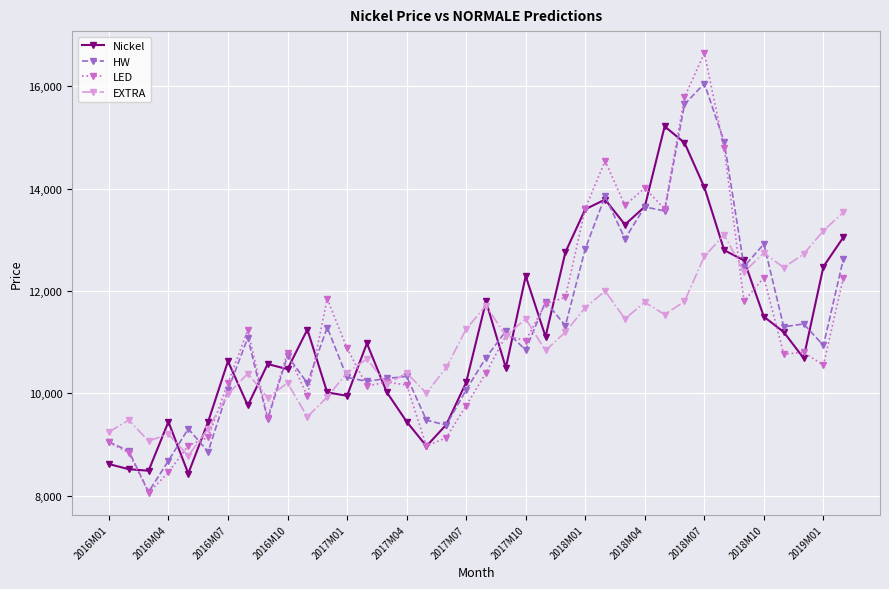

List the series in order of their peak value, highest first.

LED, HW, Nickel, EXTRA